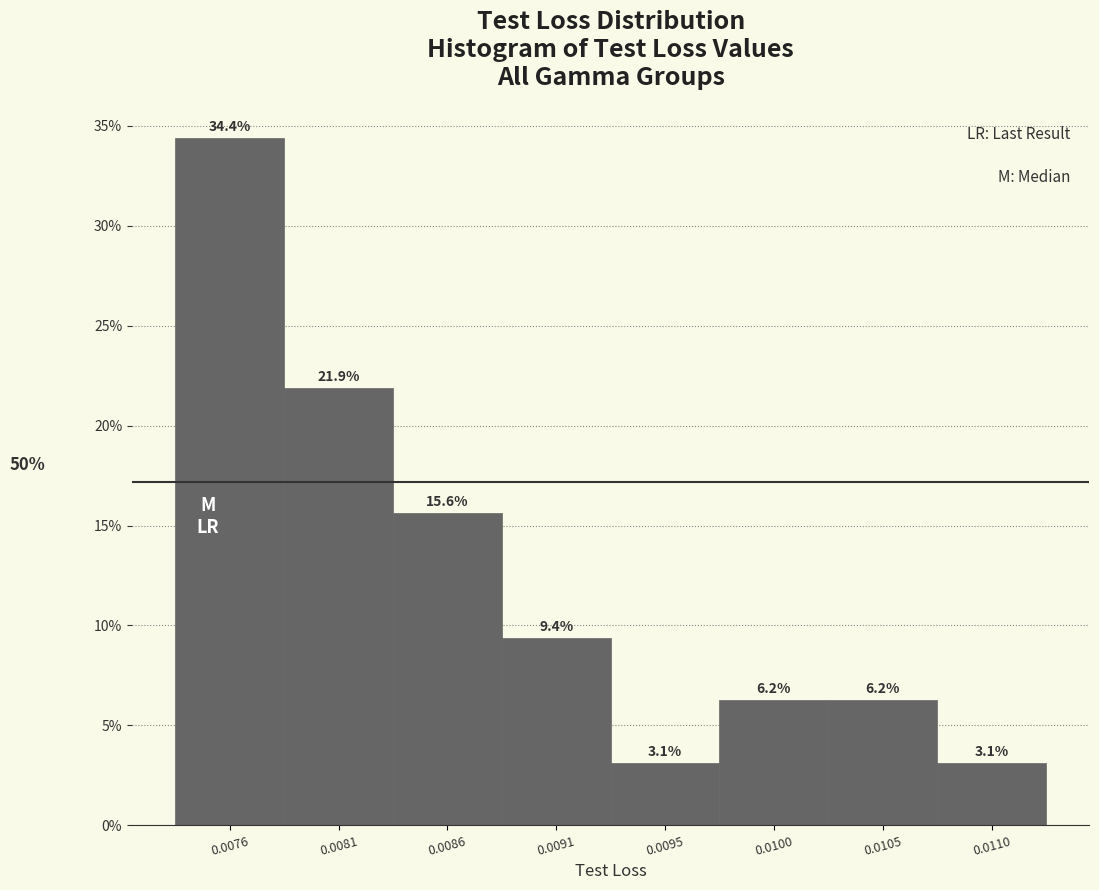

Does the chart contain any negative values?

No